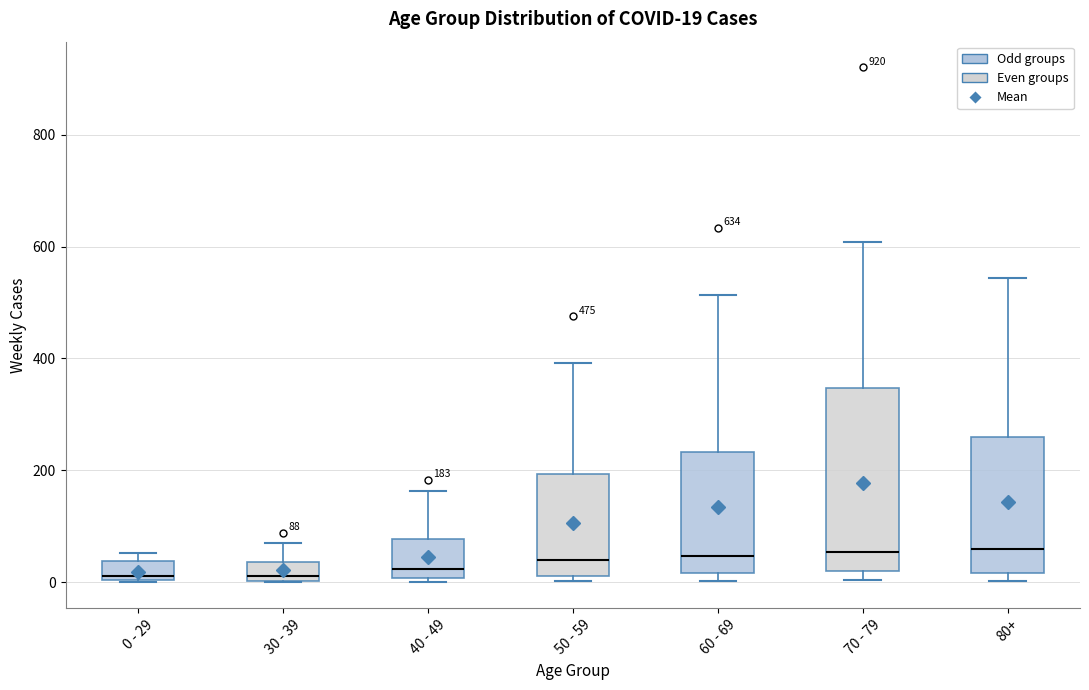

Comparing the boxes themselves (not the whiskers), which one is the tallest?

70 - 79